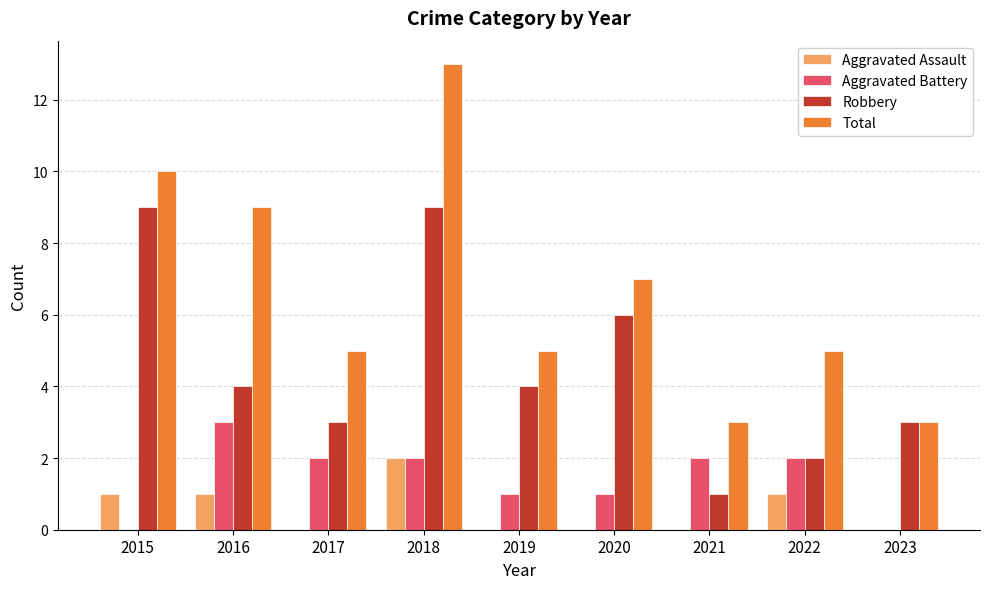

Which series changed the most between 2018 and 2022?

Total